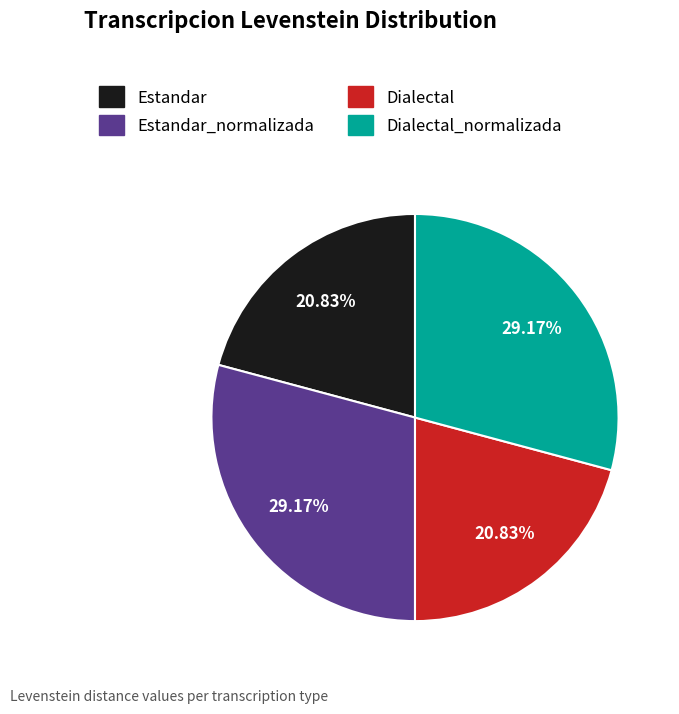

Is there any slice that represents more than half of the pie?

No